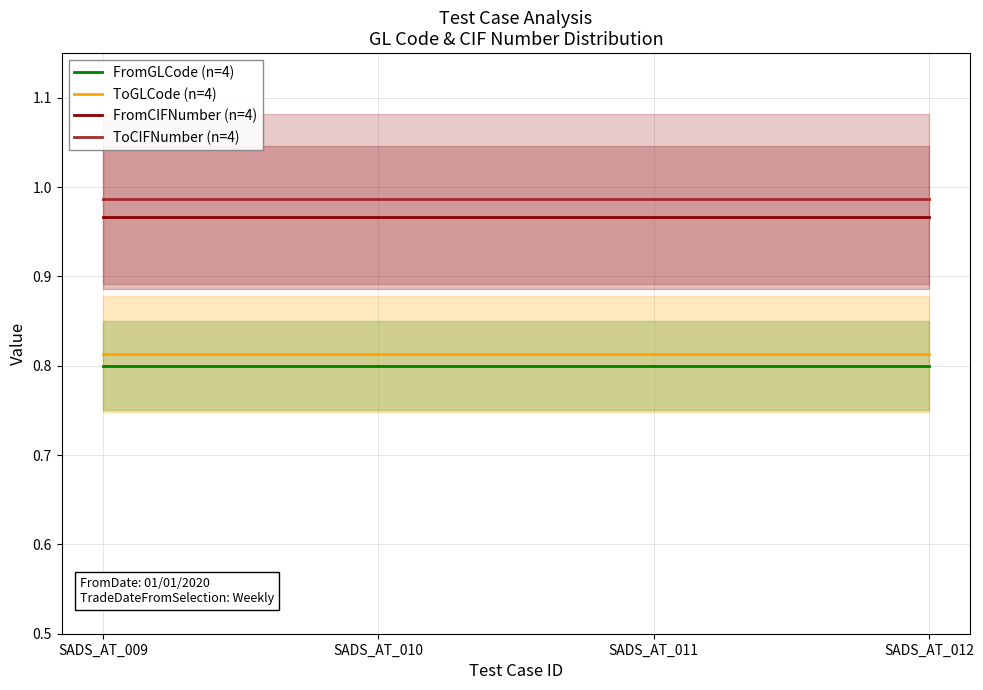

What is the value of the ToGLCode (n=4) point at the 4th from the left?

0.8